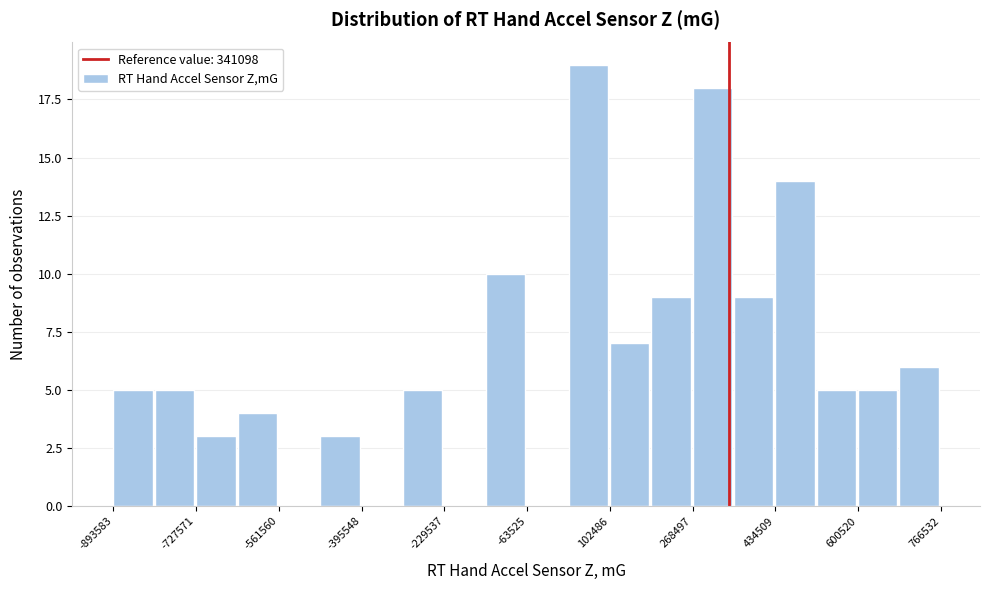

Reading left to right, transcribe this chart: for each bar, give the range it covers on the x-axis and its height. Neither the bar edges nor the heights are printed on the chart, so give them approximately, as read against the axes.

-900000 to -820000: 5
-820000 to -720000: 5
-720000 to -640000: 3
-640000 to -560000: 4
-560000 to -480000: 0
-480000 to -400000: 3
-400000 to -320000: 0
-320000 to -220000: 5
-220000 to -140000: 0
-140000 to -60000: 10
-60000 to 20000: 0
20000 to 100000: 19
100000 to 180000: 7
180000 to 260000: 9
260000 to 360000: 18
360000 to 440000: 9
440000 to 520000: 14
520000 to 600000: 5
600000 to 680000: 5
680000 to 760000: 6